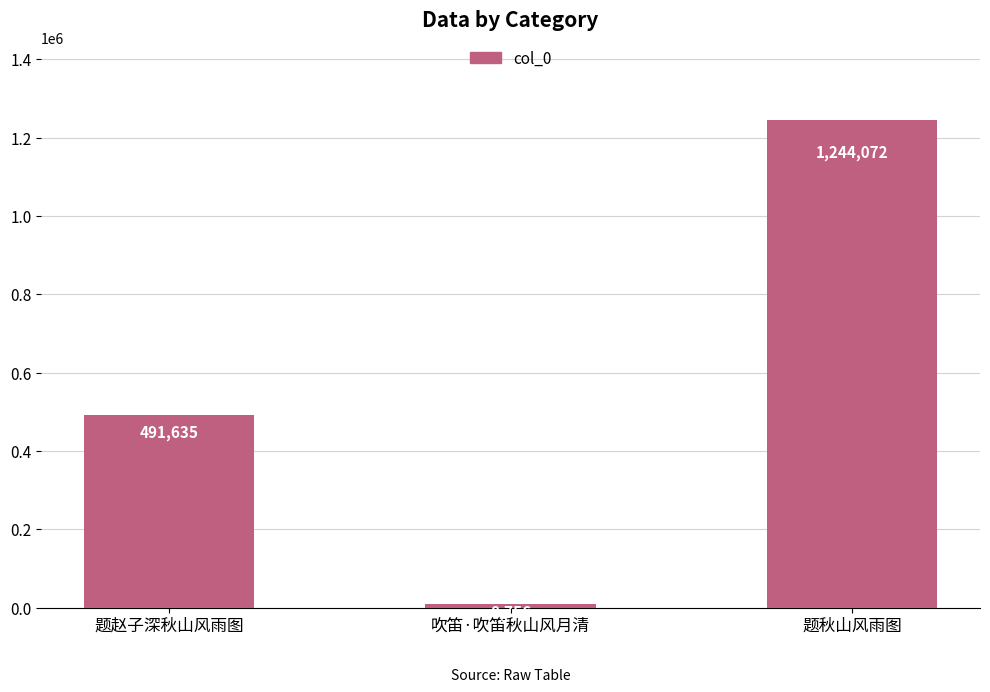

Read the value at 吹笛·吹笛秋山风月清, to the nearest 100.

8800